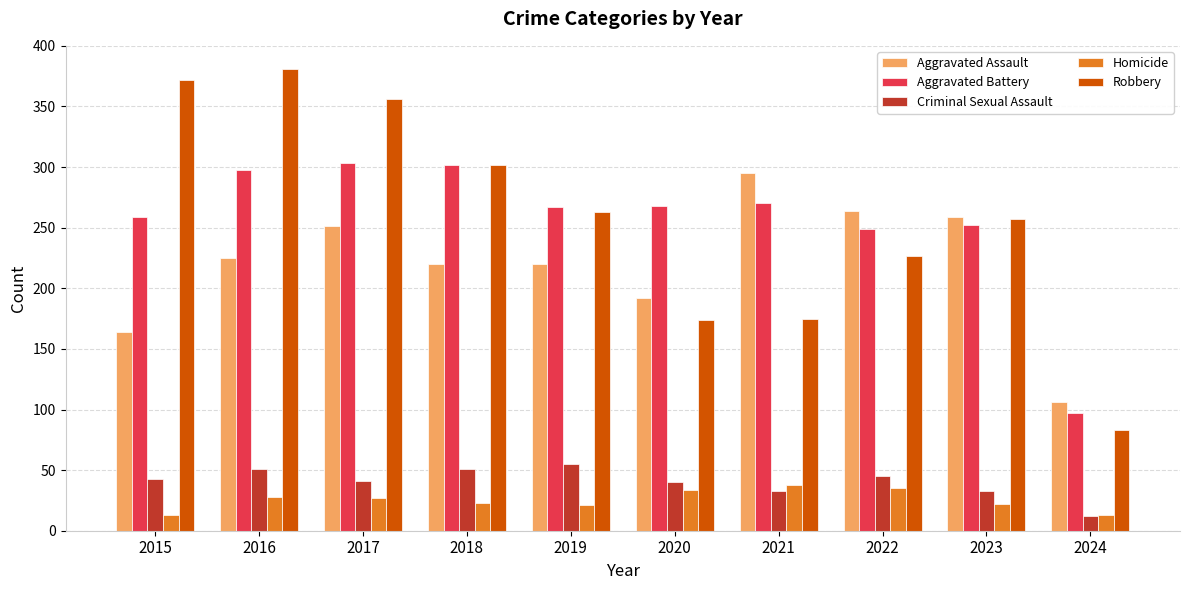

Read the Robbery value at 2019, to the nearest 5.

265